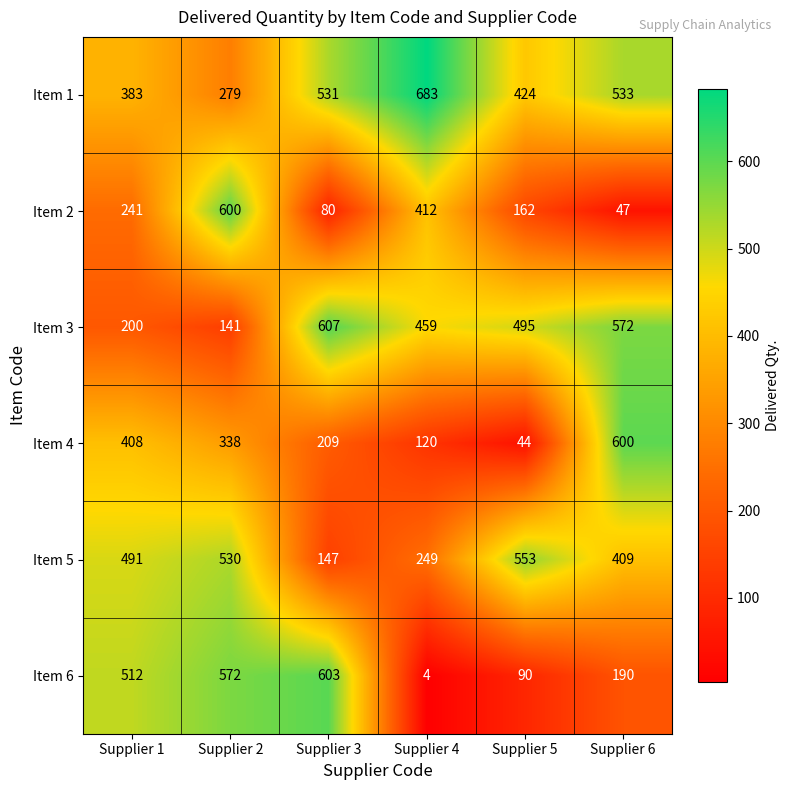

At how many categories does at least one series exceed 345?

6